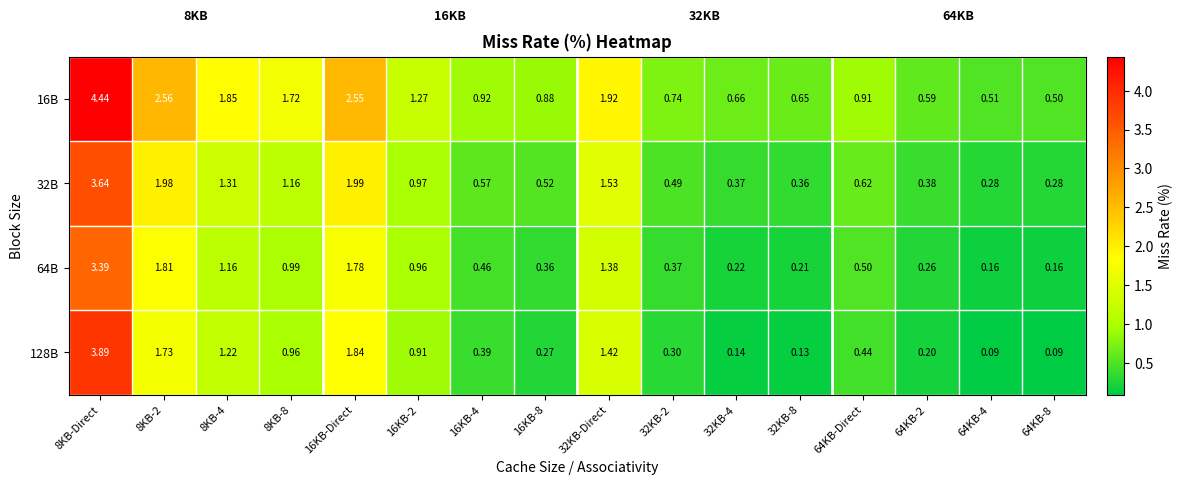

Which series has the widest spread of values?

16B